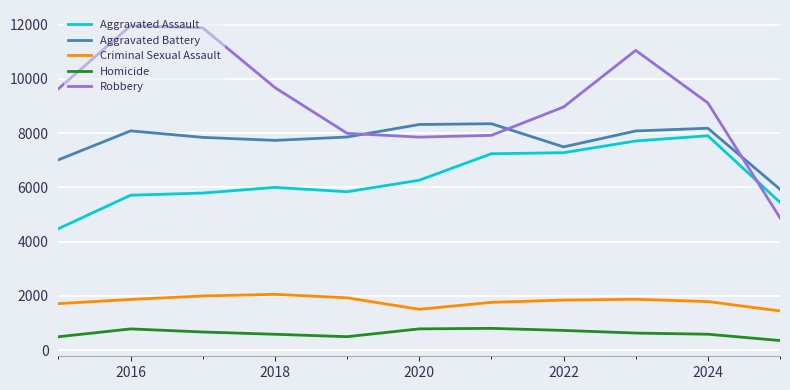

Does the chart display data point markers on the line(s)?

No